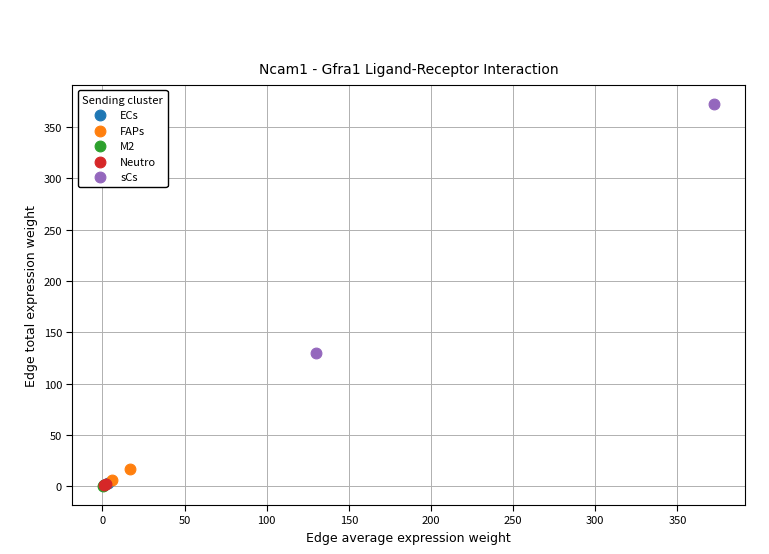

What are all the series names shown in the legend?

ECs, FAPs, M2, Neutro, sCs